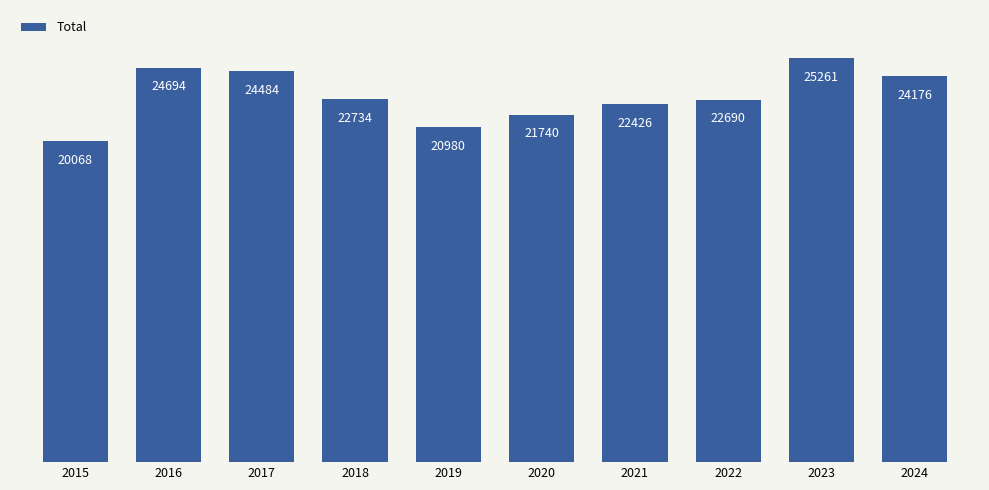

How many bars are there in total?

10